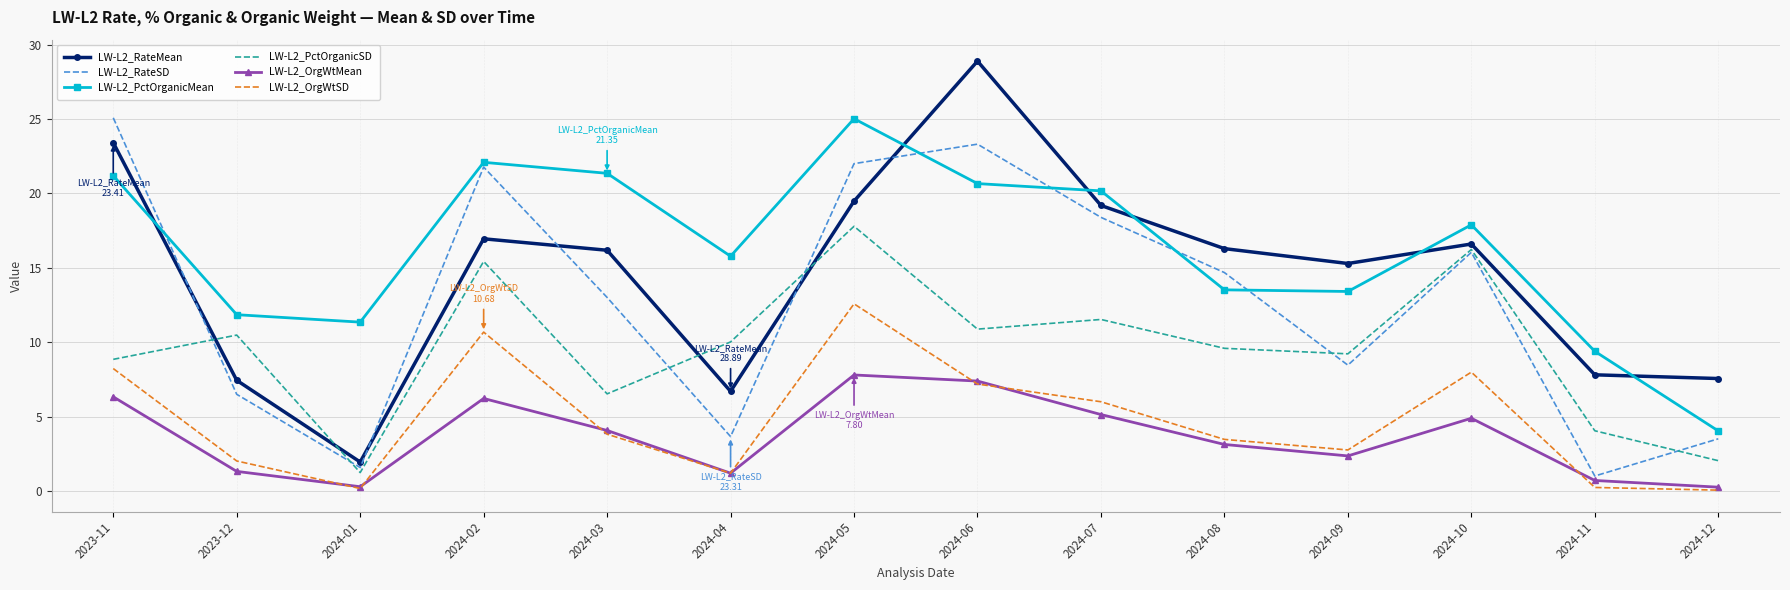

True or false: LW-L2_OrgWtMean and LW-L2_RateSD cross at least once.

False